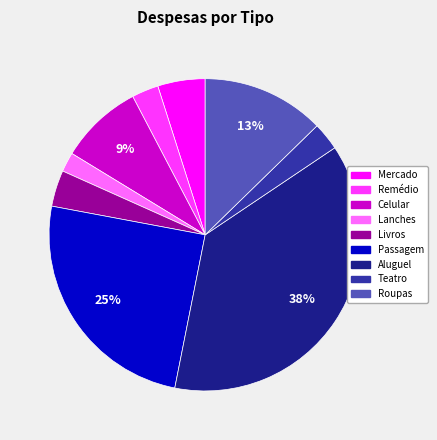

What is the largest slice in the pie chart?

Aluguel